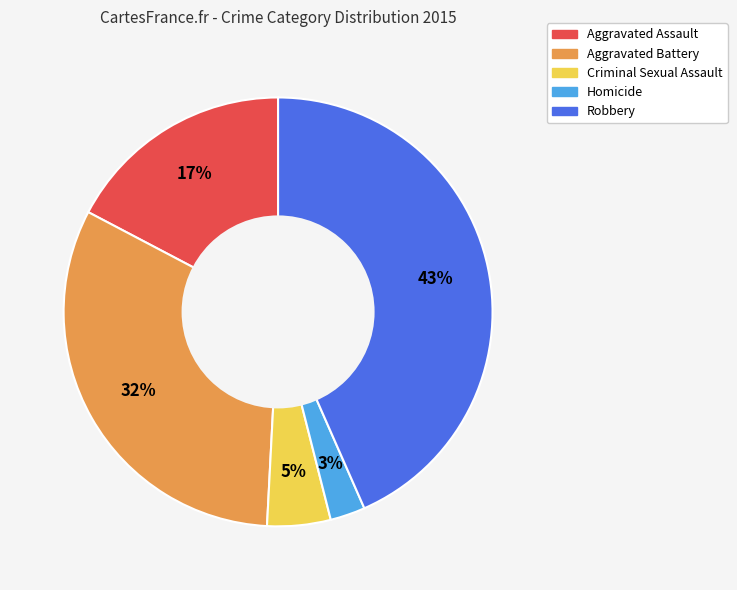

Is it true that Criminal Sexual Assault is 5% of the pie?

True